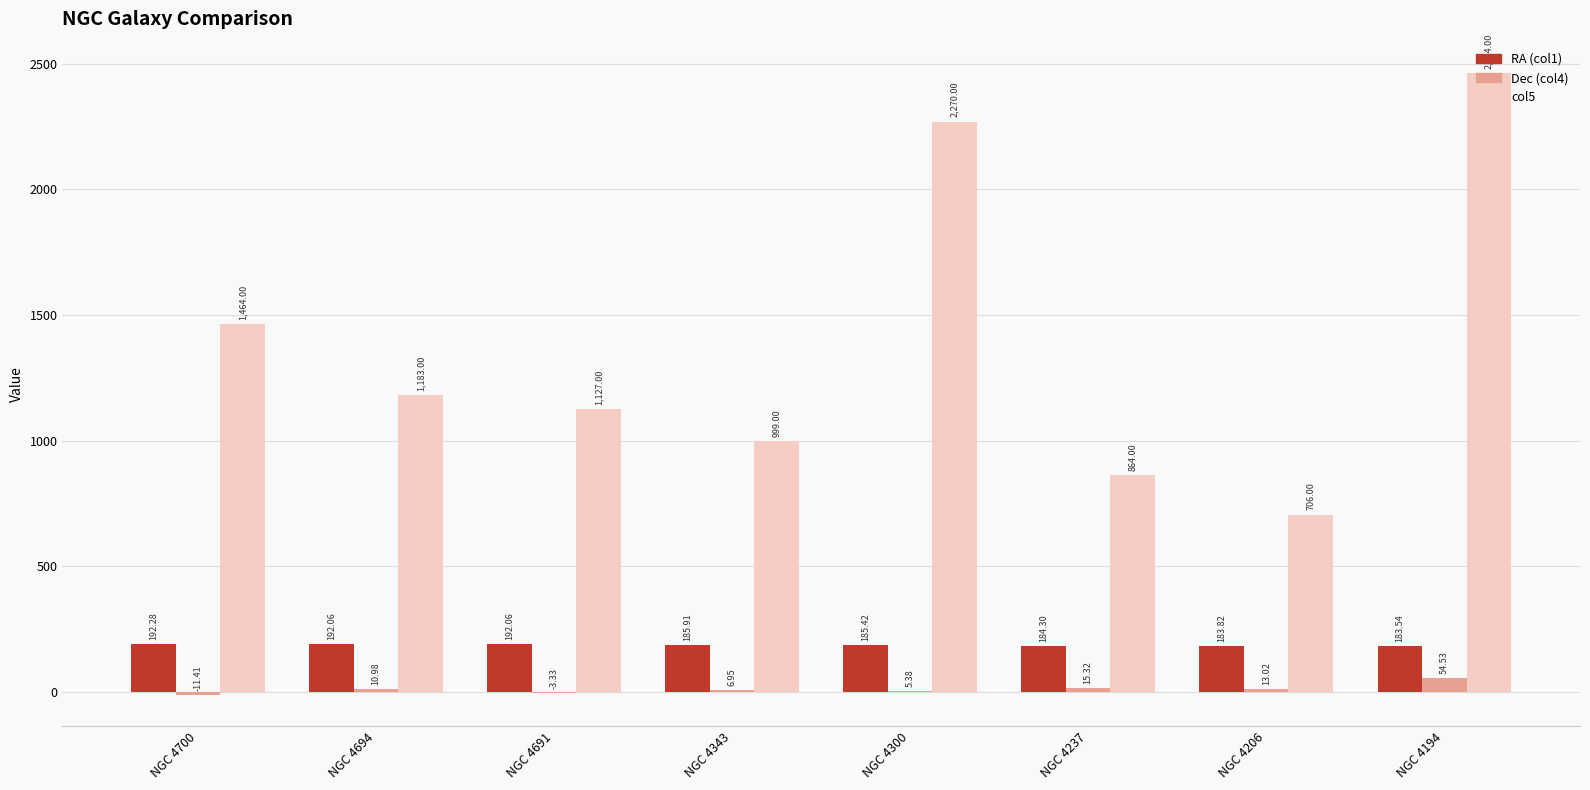

Between NGC 4694 and NGC 4300, which series saw the biggest shift?

col5